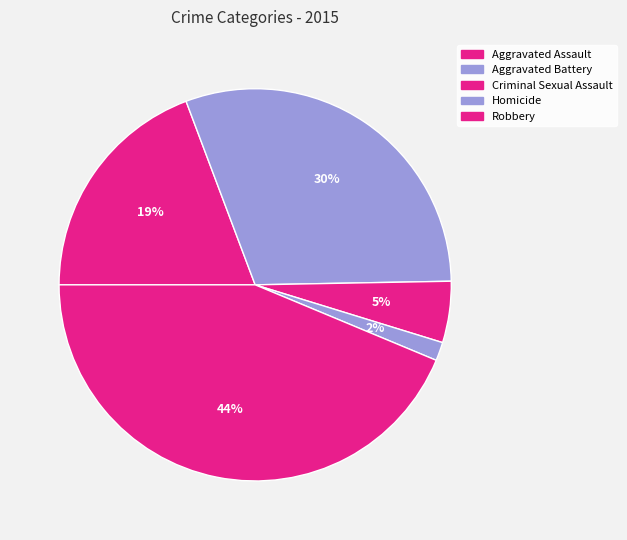

Which slice is the smallest?

Homicide